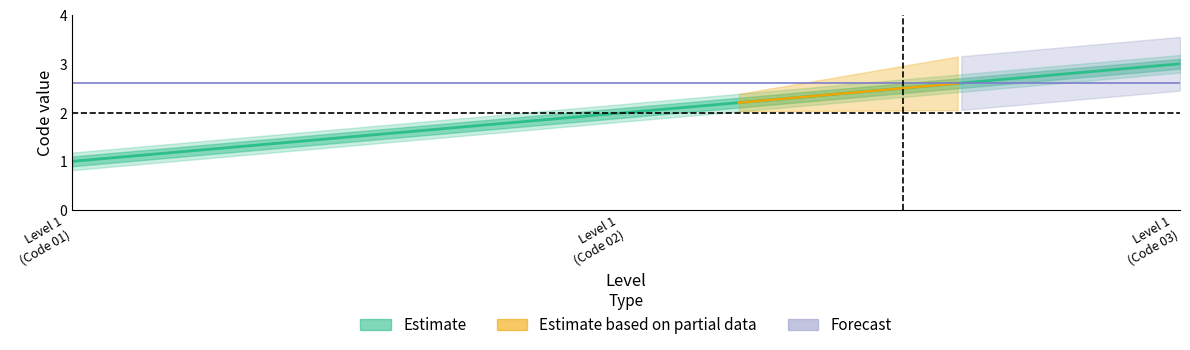

True or false: the data shows 5 at Allocation Personnalisée d Autonomie.

False